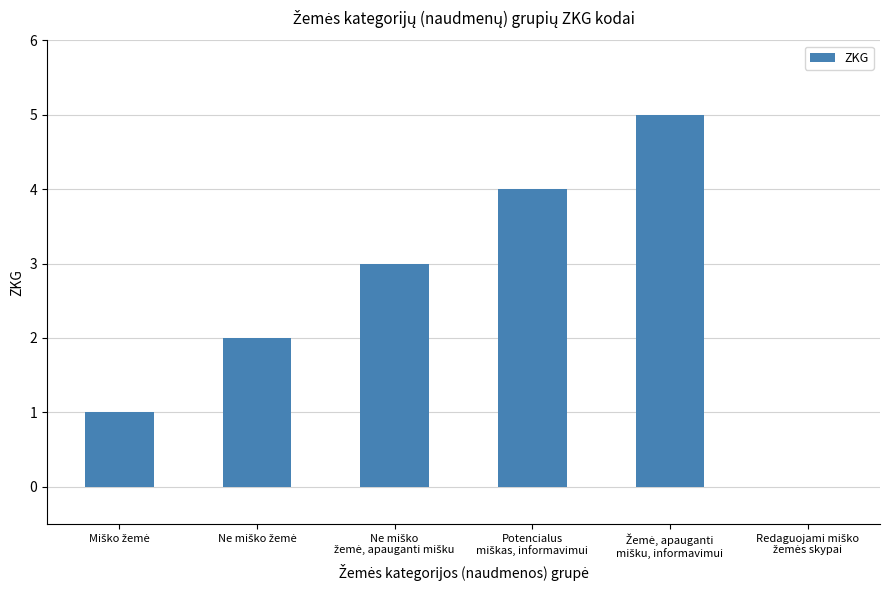

What is the sum of all values?

15